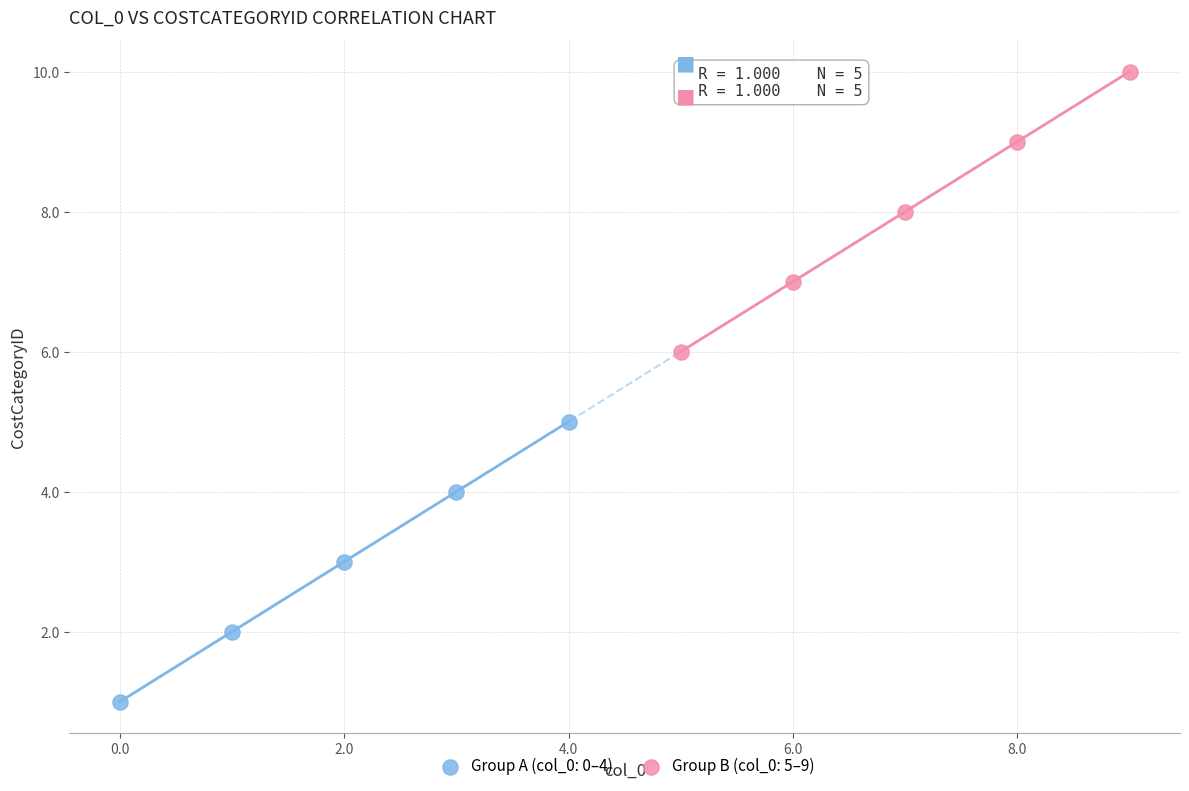

Which series contains the highest Y value?

Group B (col_0: 5–9)